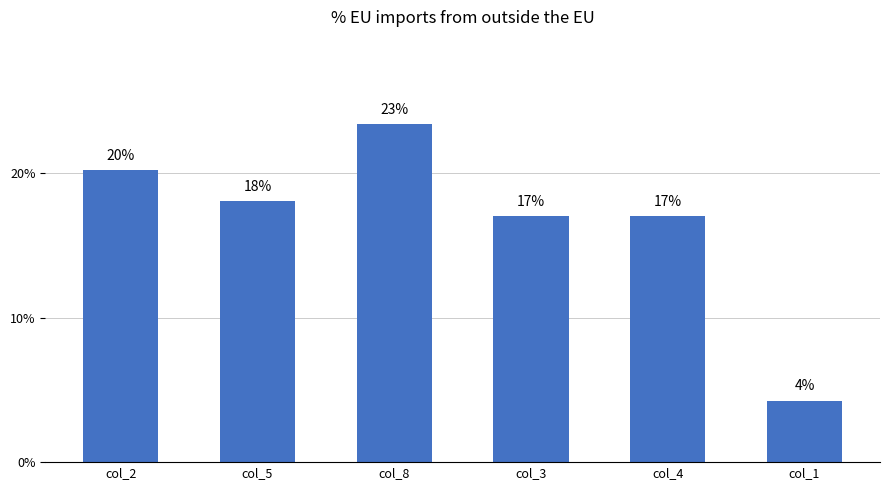

How many values are between 0 and 1?

6